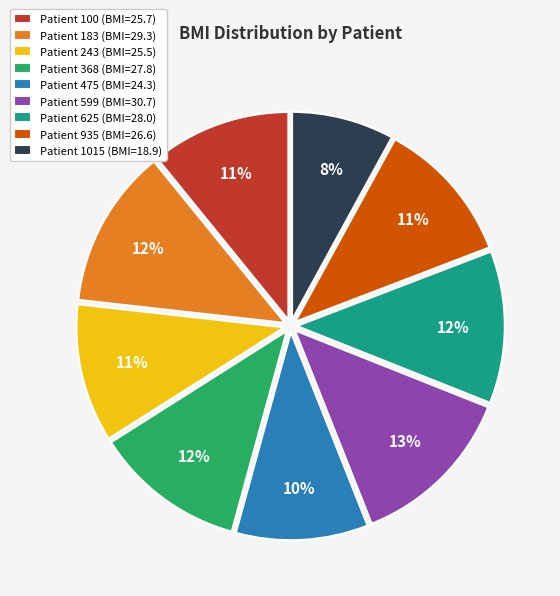

Which category has the smallest portion of the pie?

Patient 1015 (BMI=18.9)